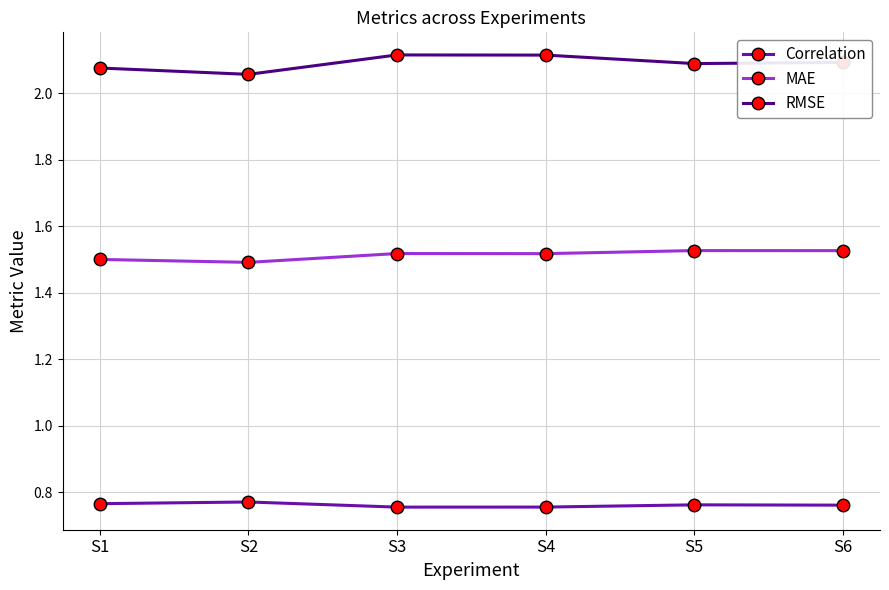

True or false: RMSE and MAE cross at least once.

False